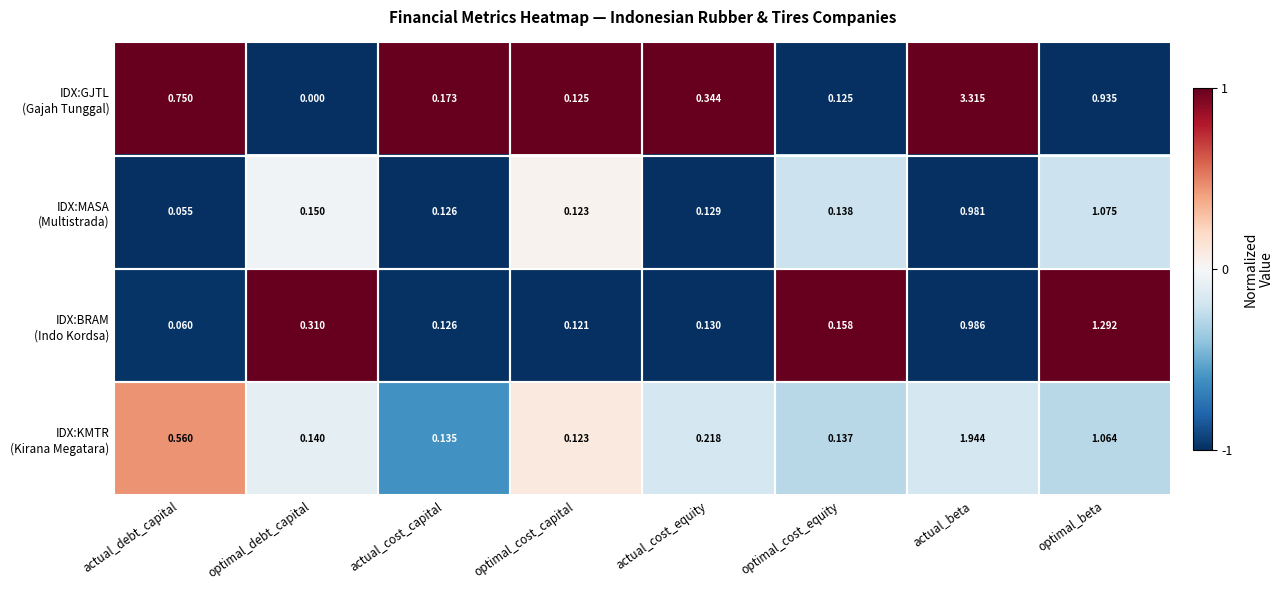

At which category is the sum across all series the highest?

actual_beta